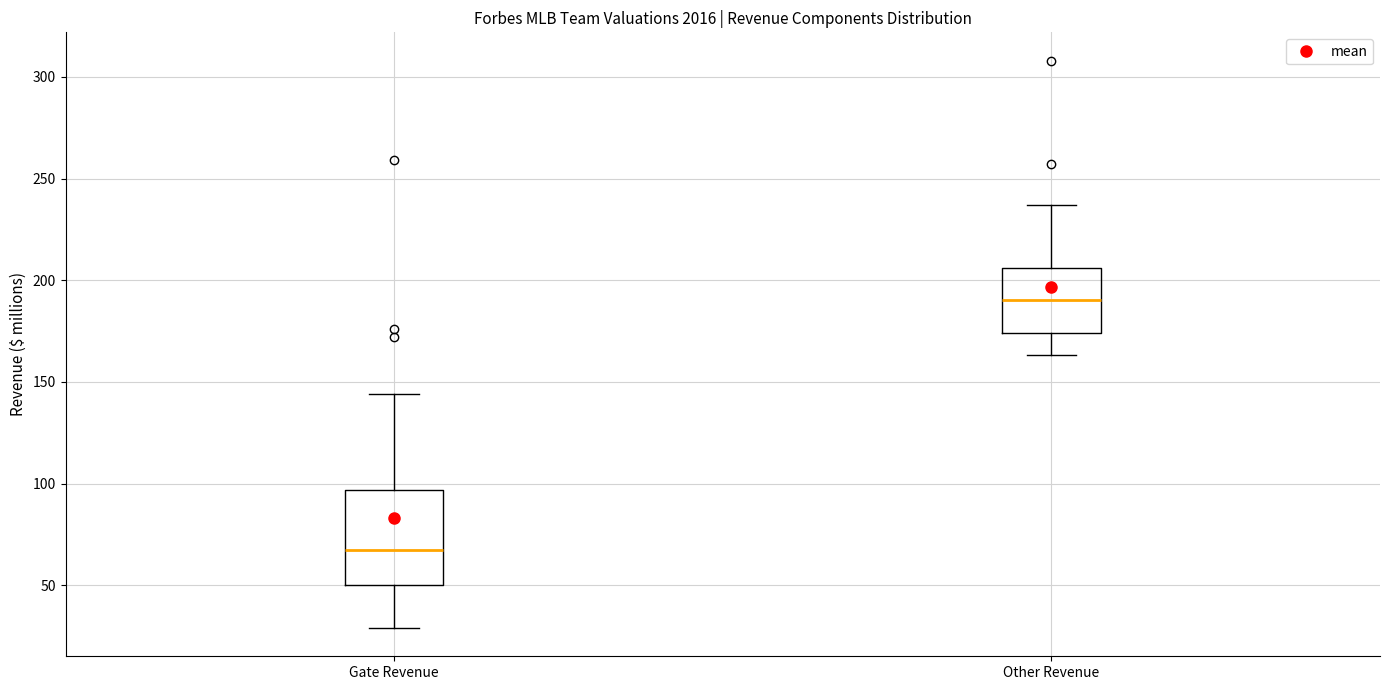

Reading left to right, transcribe this box plot: for each box, give where its median line is, the range the box spans, and where its two whiskers end, as read against the y-axis. The values are not printed on the chart, so give them approximately, as read against the axis.

Gate Revenue: median 70, box 50 to 95, whiskers 30 to 145
Other Revenue: median 190, box 175 to 205, whiskers 165 to 235